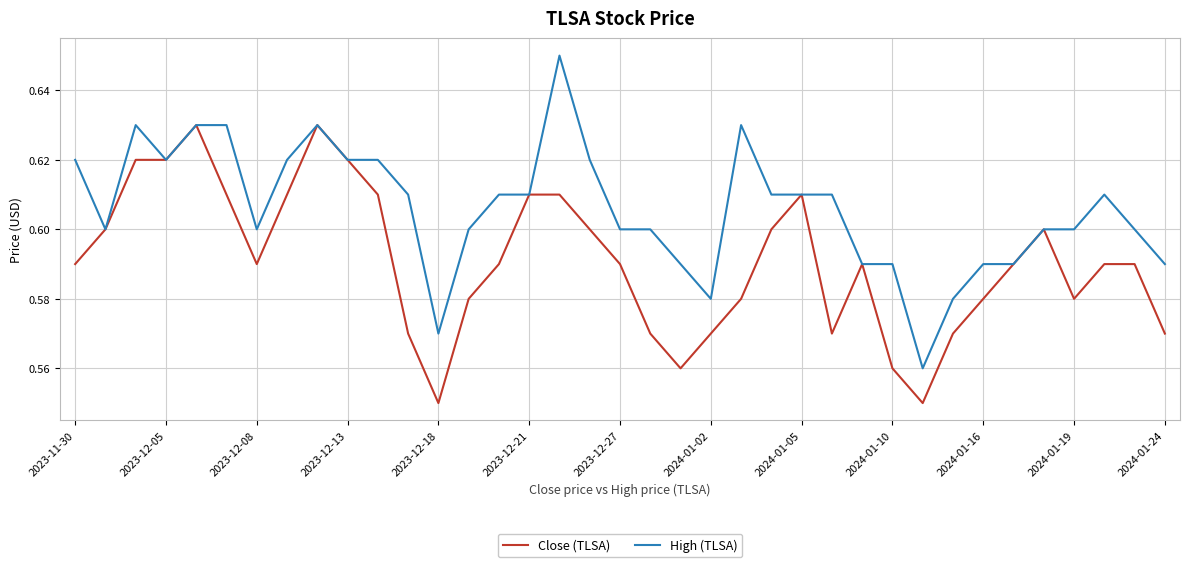

List the series in order of their peak value, lowest first.

Close (TLSA), High (TLSA)